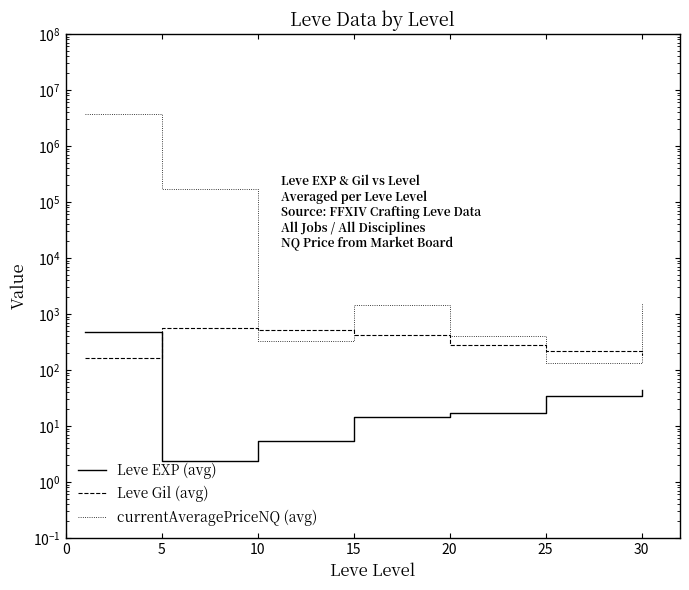

Which series changed the most between 0 and 5?

currentAveragePriceNQ (avg)